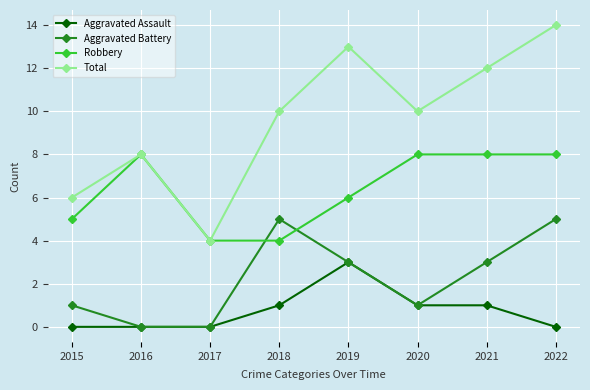

List the series in order of their peak value, lowest first.

Aggravated Assault, Aggravated Battery, Robbery, Total